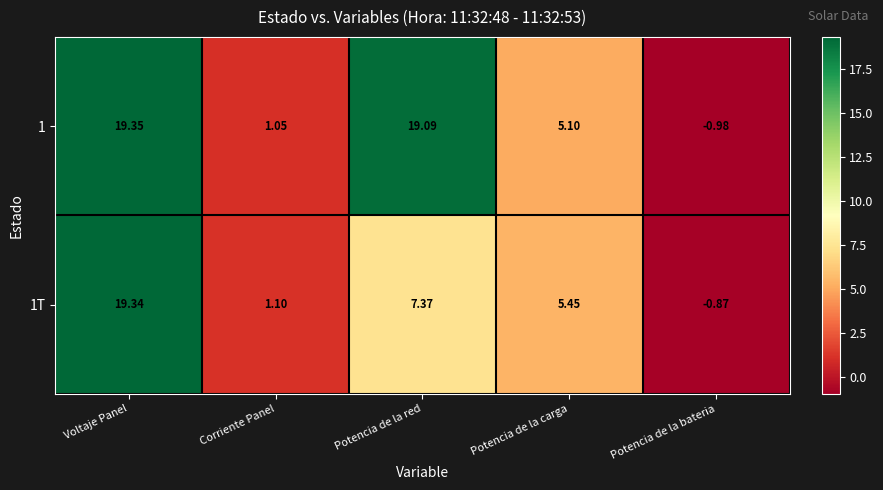

Where does the 1T series first go above 5?

Voltaje Panel